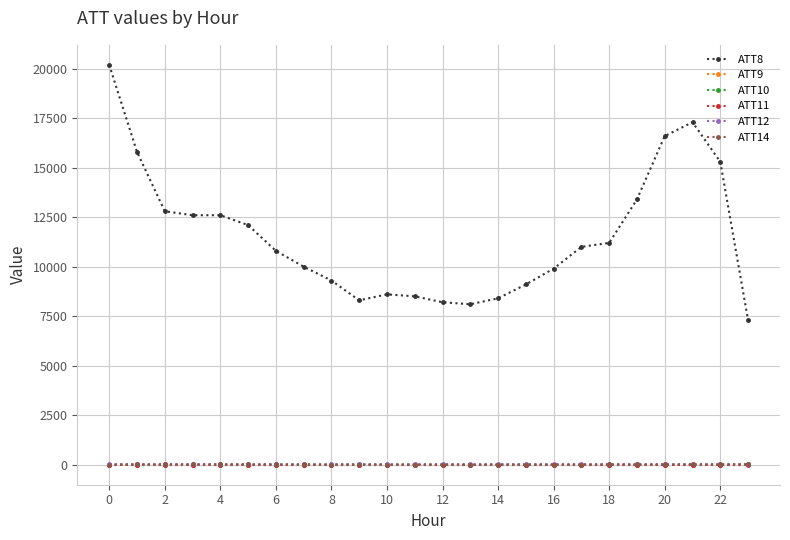

What are all the series names shown in the legend?

ATT8, ATT9, ATT10, ATT11, ATT12, ATT14